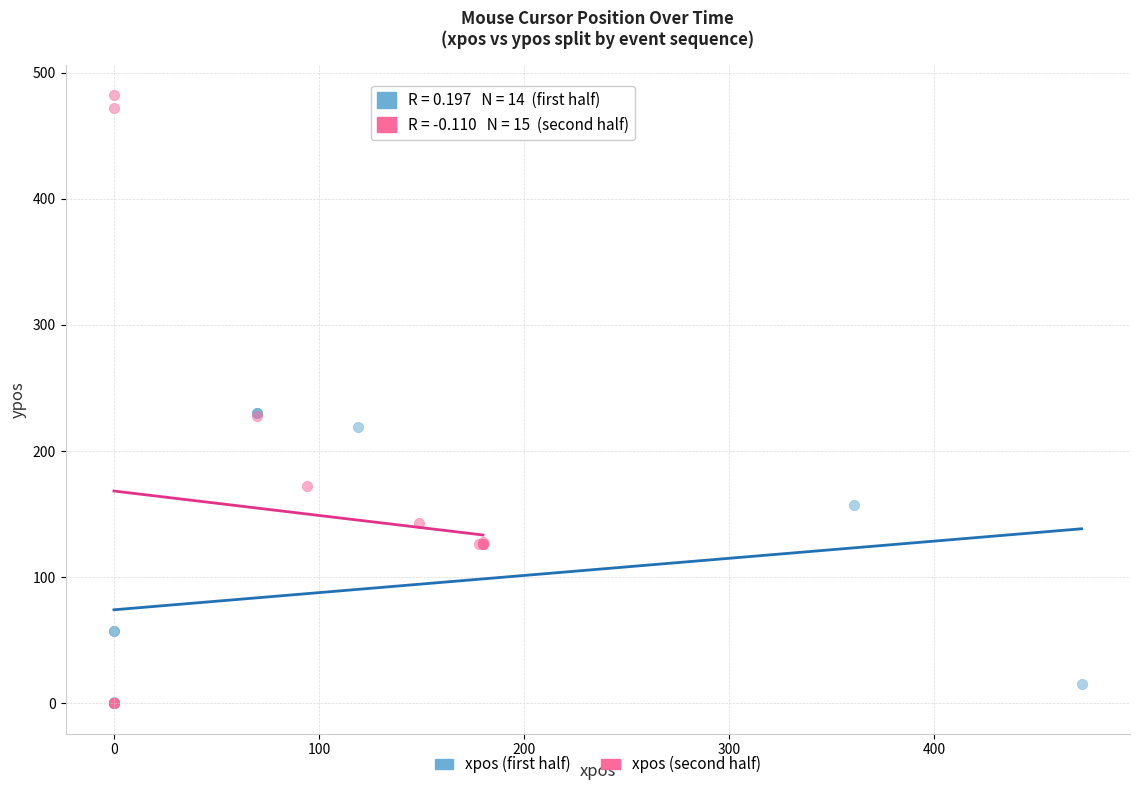

What are all the series names shown in the legend?

xpos (first half), xpos (second half)